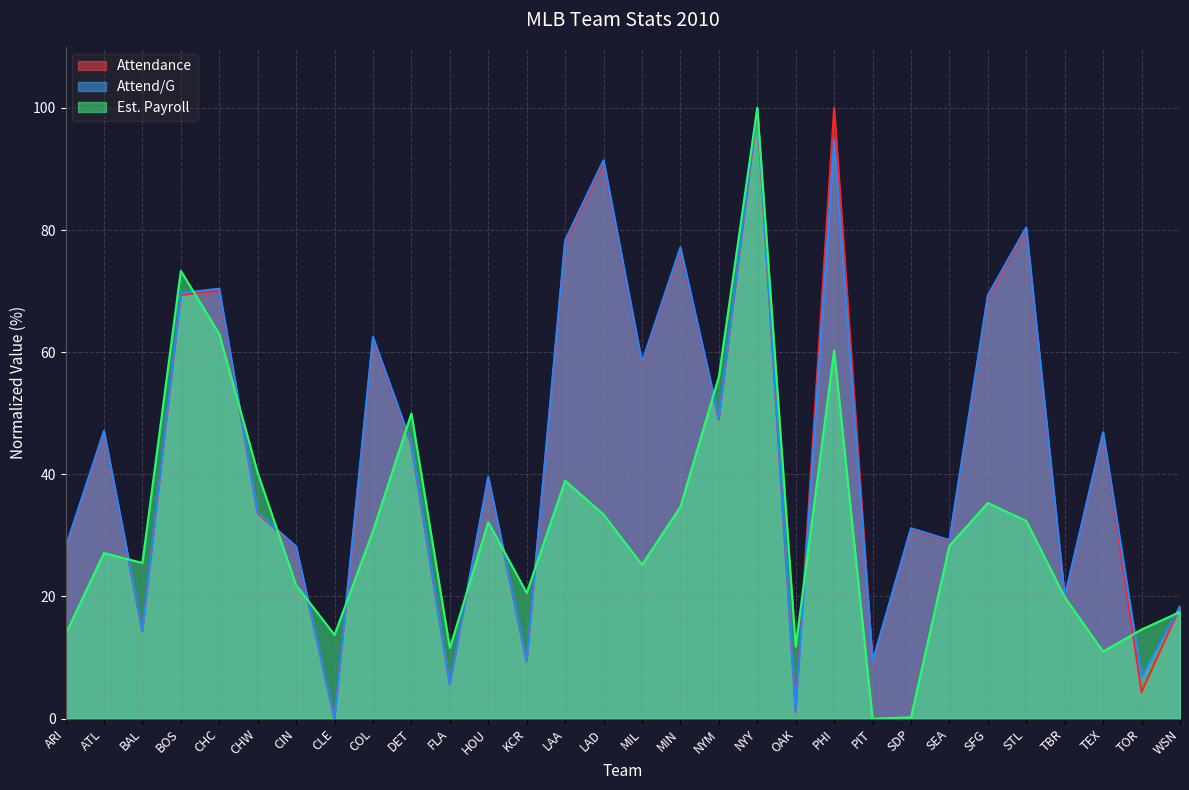

True or false: Attend/G and Attendance intersect in this chart.

True